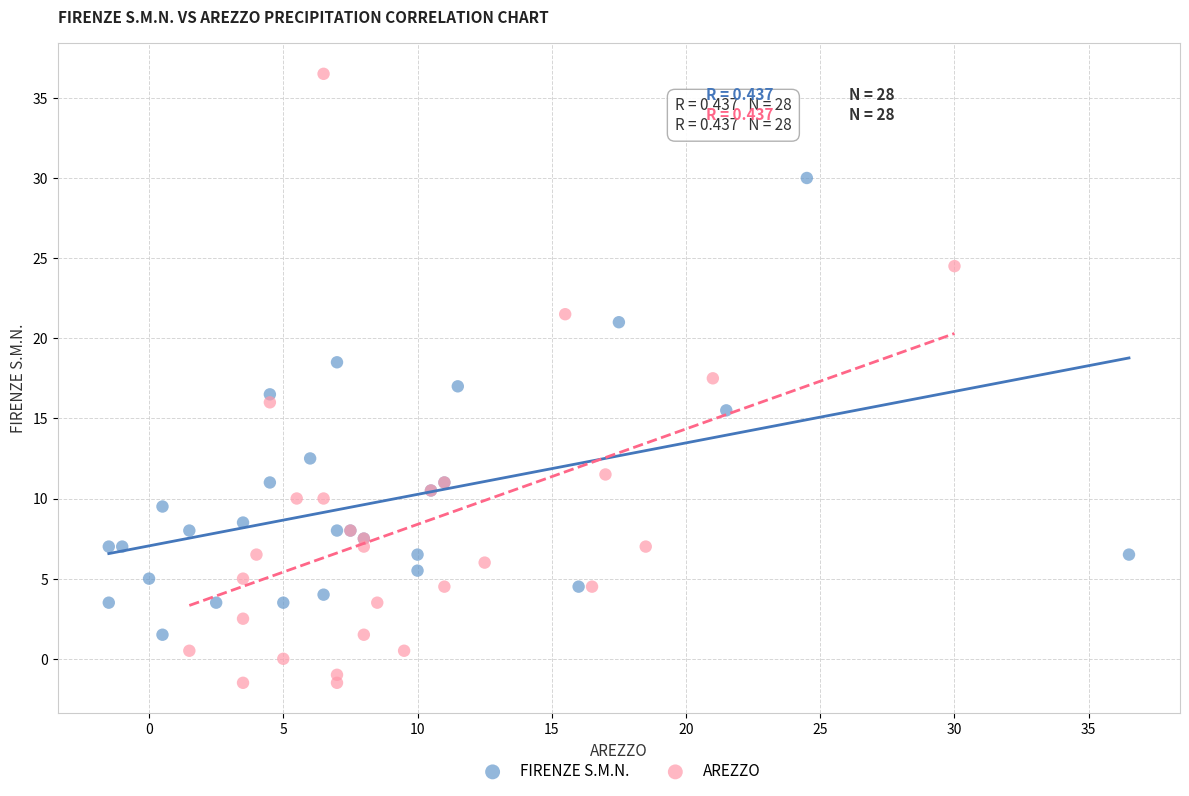

What are all the series names shown in the legend?

FIRENZE S.M.N., AREZZO